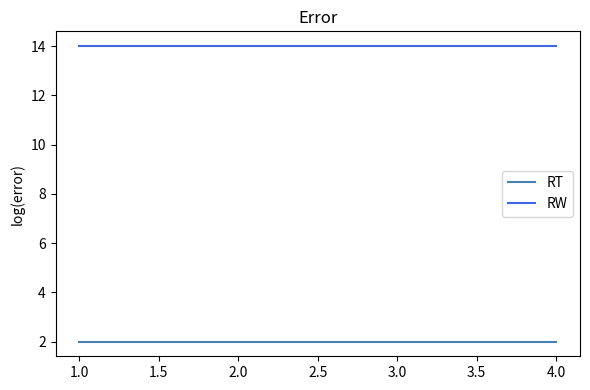

What is the total value across all series at 4.0?

16